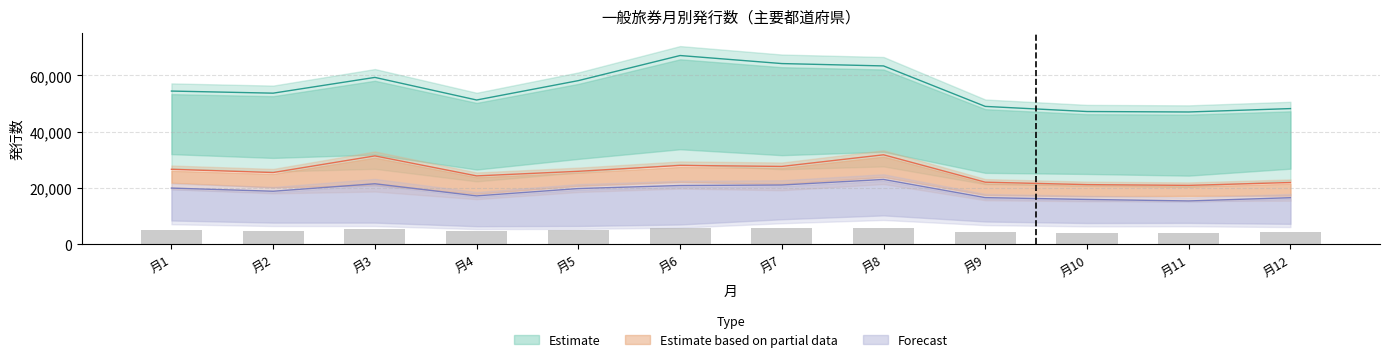

Does the chart contain stacked bars?

No